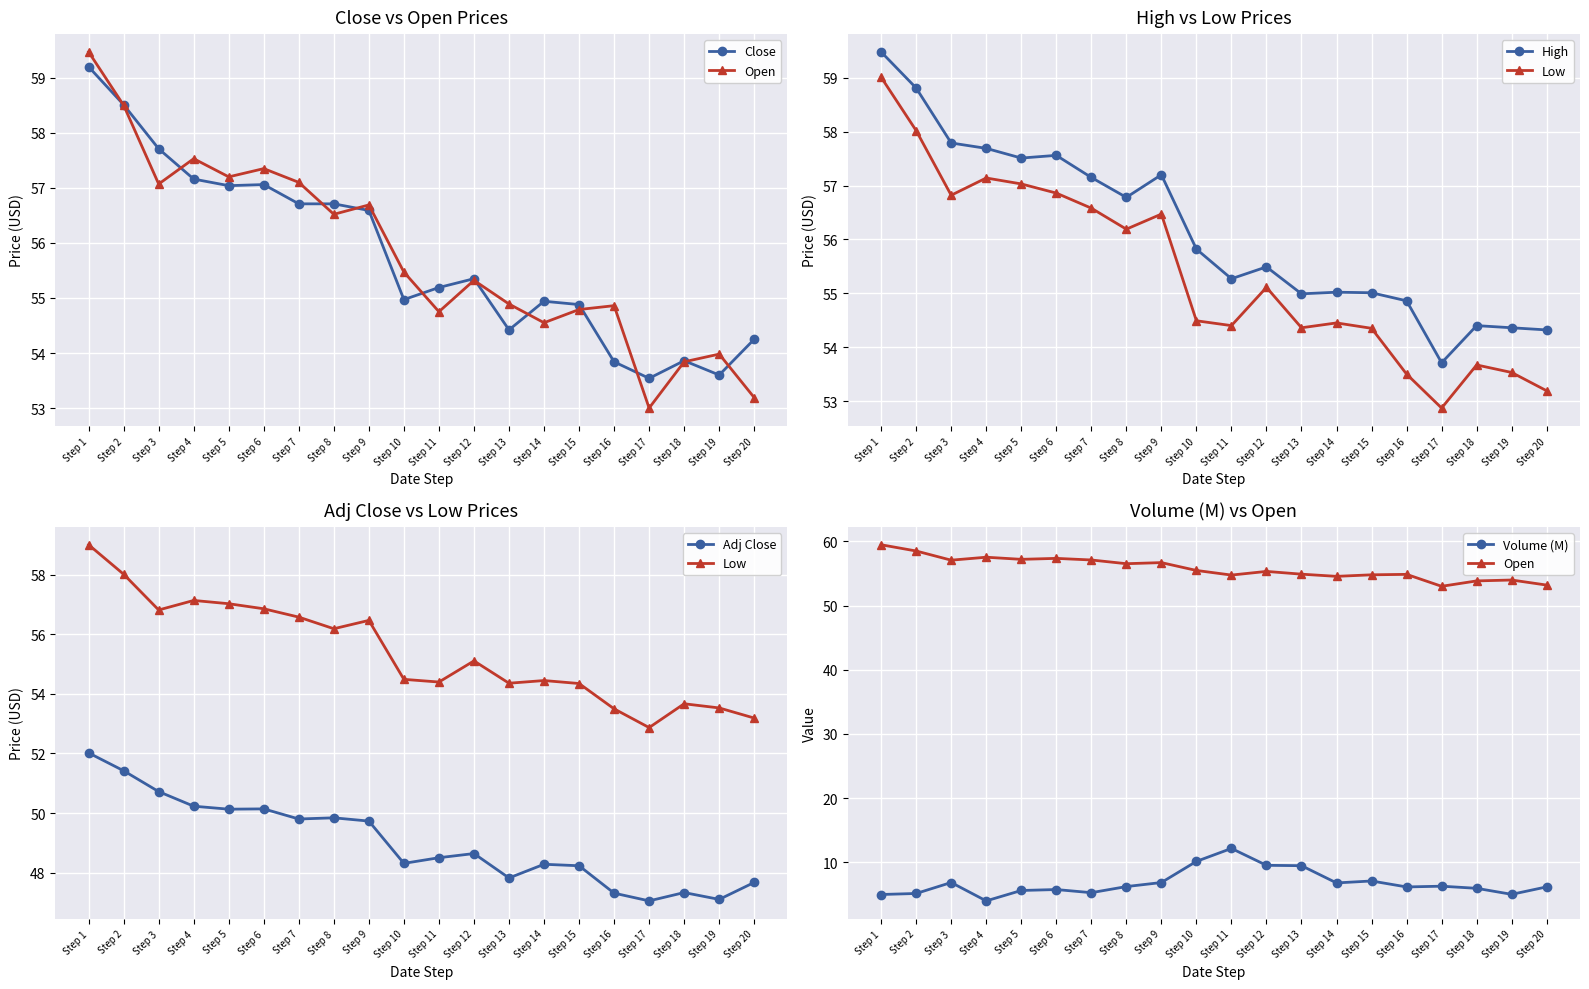

How many data points in Open are above 55?

11